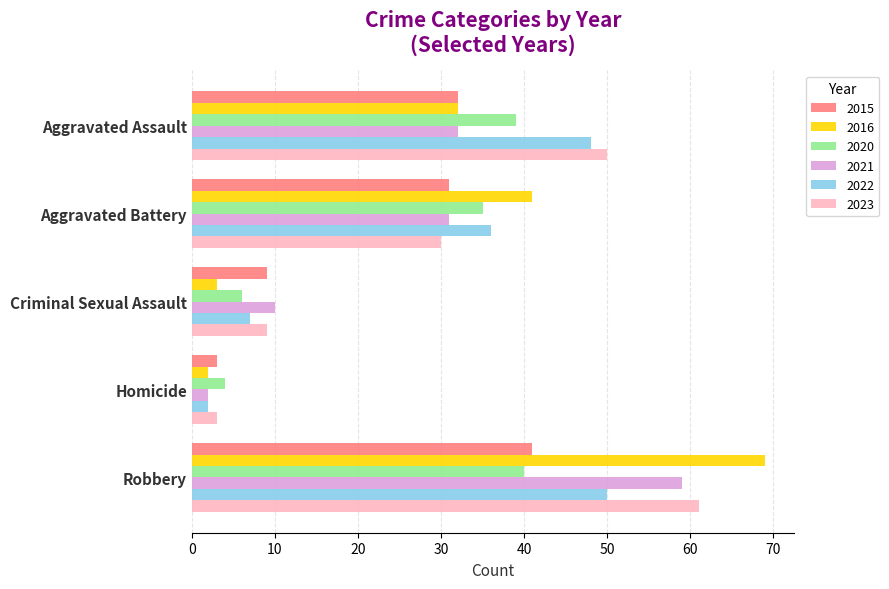

The 2015 series shows 40 at Aggravated Battery. True or false?

False